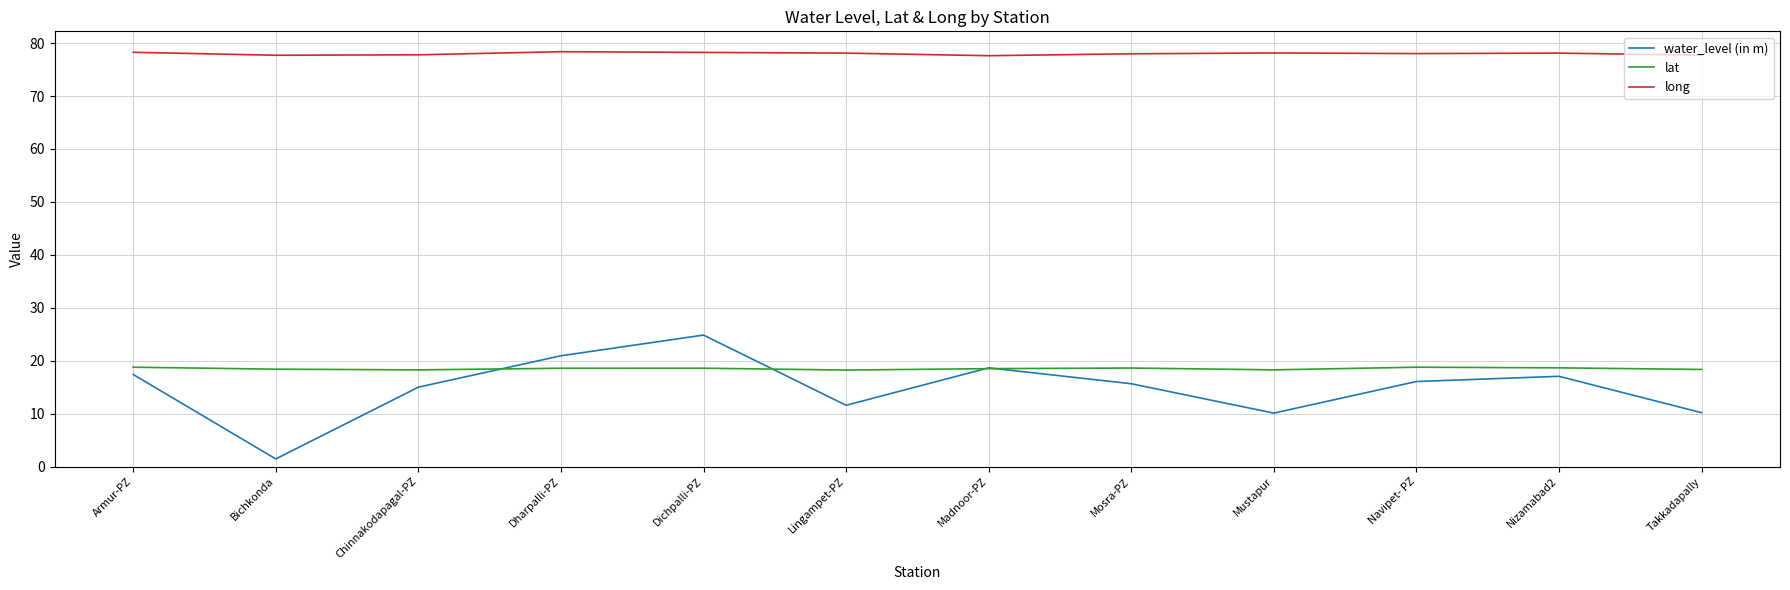

Where is water_level (in m) nearest to the value 13?

Lingampet-PZ